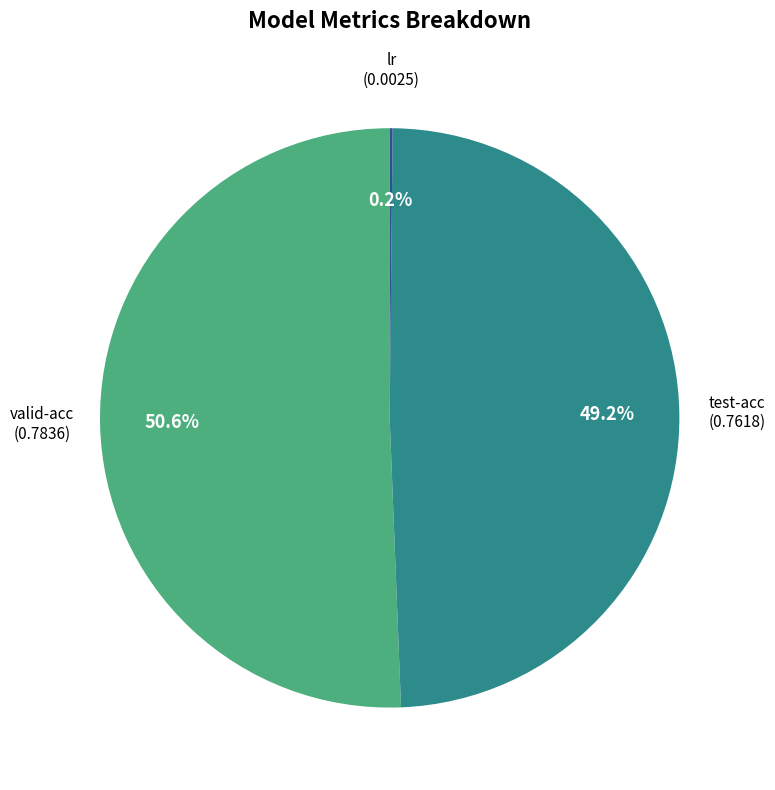

Is there a majority slice in this chart?

Yes